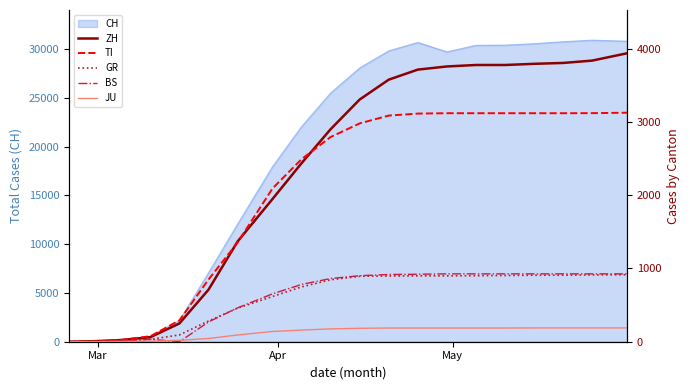

What is the highest value of the CH series?

30907